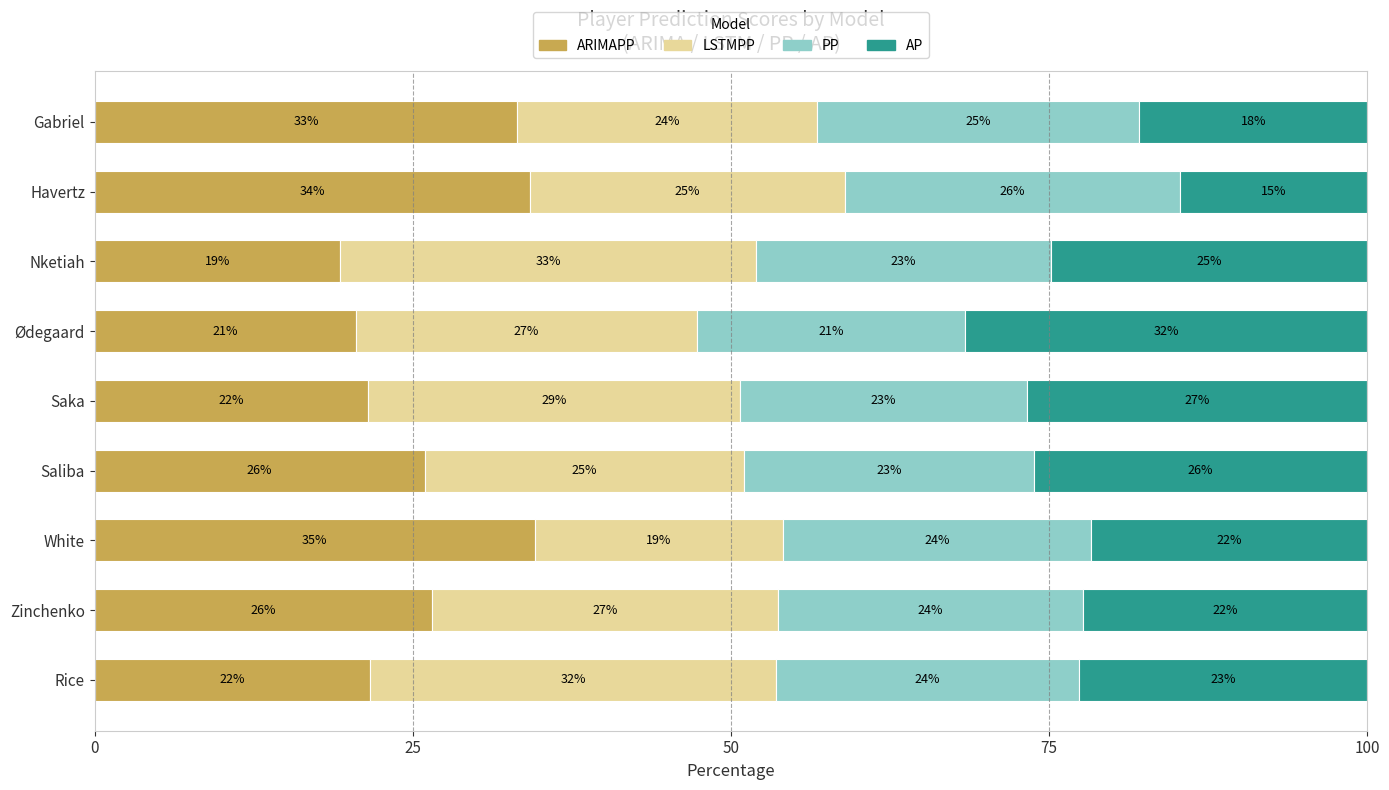

What are all the series names shown in the legend?

ARIMAPP, LSTMPP, PP, AP